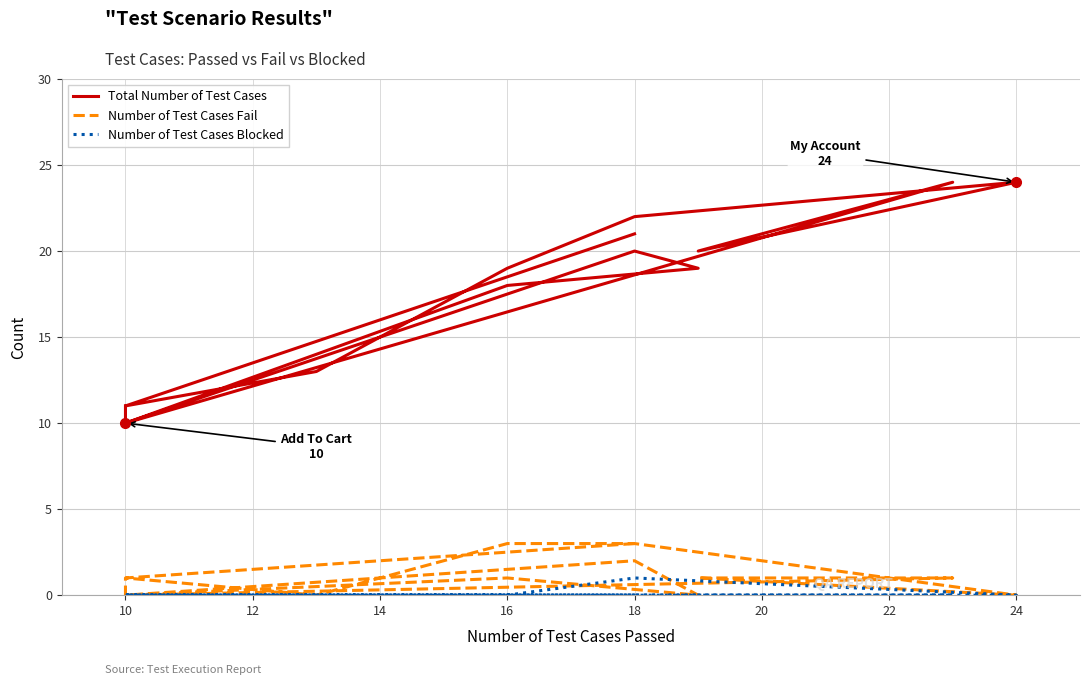

What is the difference between the maximum and minimum values in the Number of Test Cases Blocked series?

1